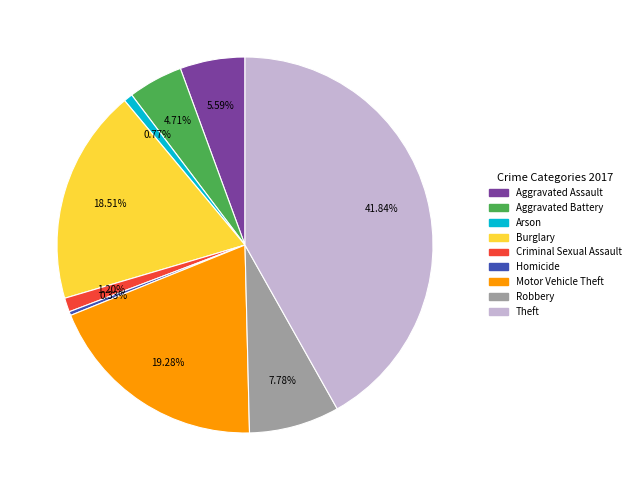

Which slice is the largest?

Theft